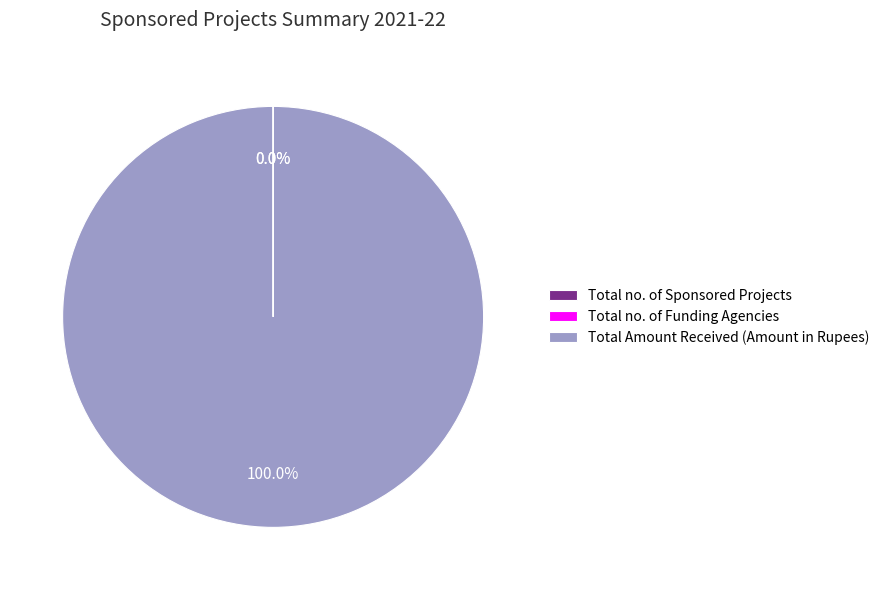

What is the largest slice in the pie chart?

Total Amount Received (Amount in Rupees)